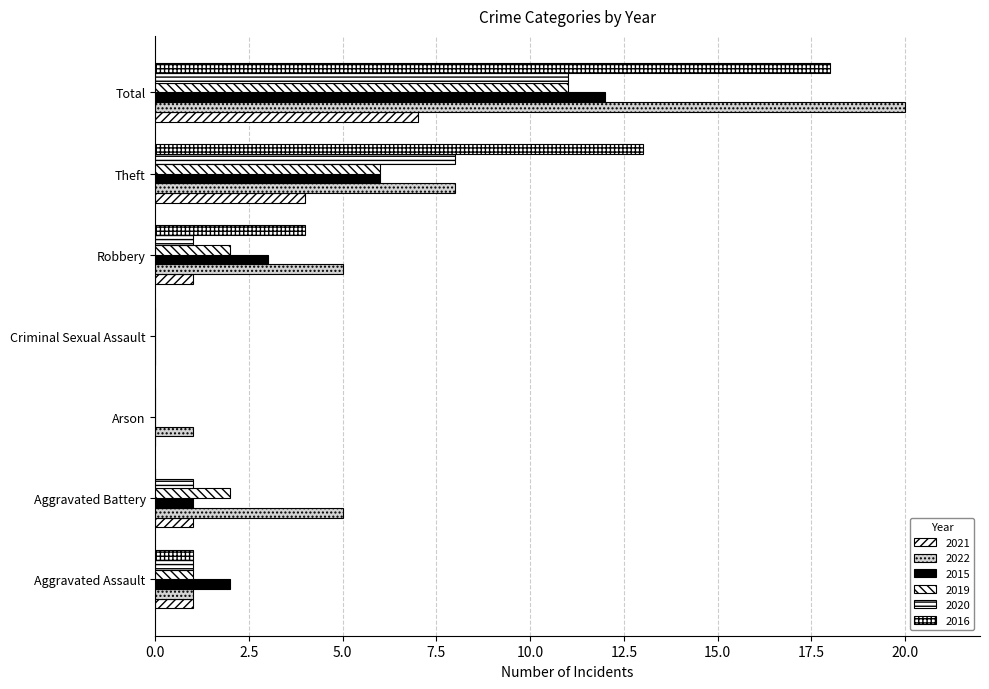

What is the value of the 2019 bar at the 5th from the left?

2